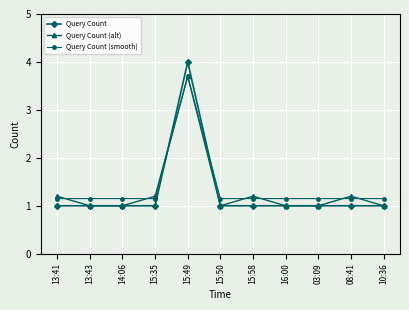

What is the sum of all Query Count values?

14.0